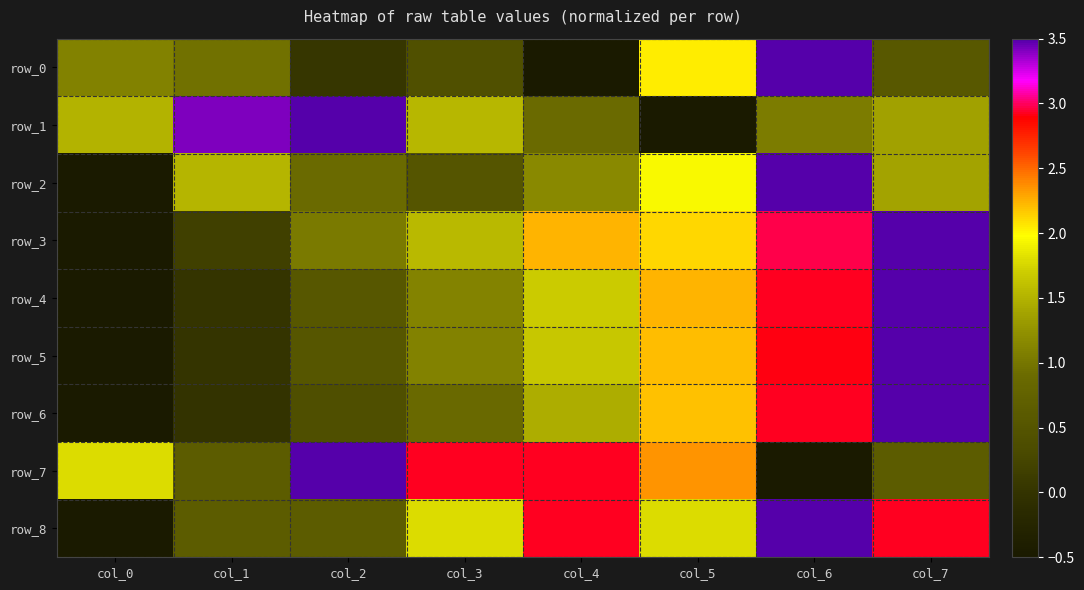

At which category does the chart reach its peak across all series?

col_6